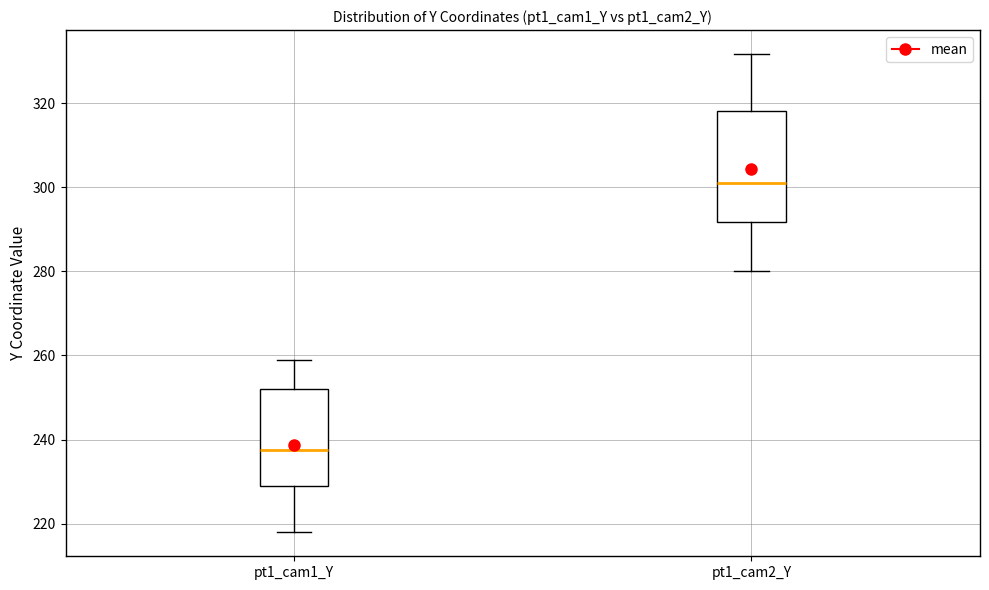

Which box is the tallest, from its lower edge to its upper edge?

pt1_cam2_Y